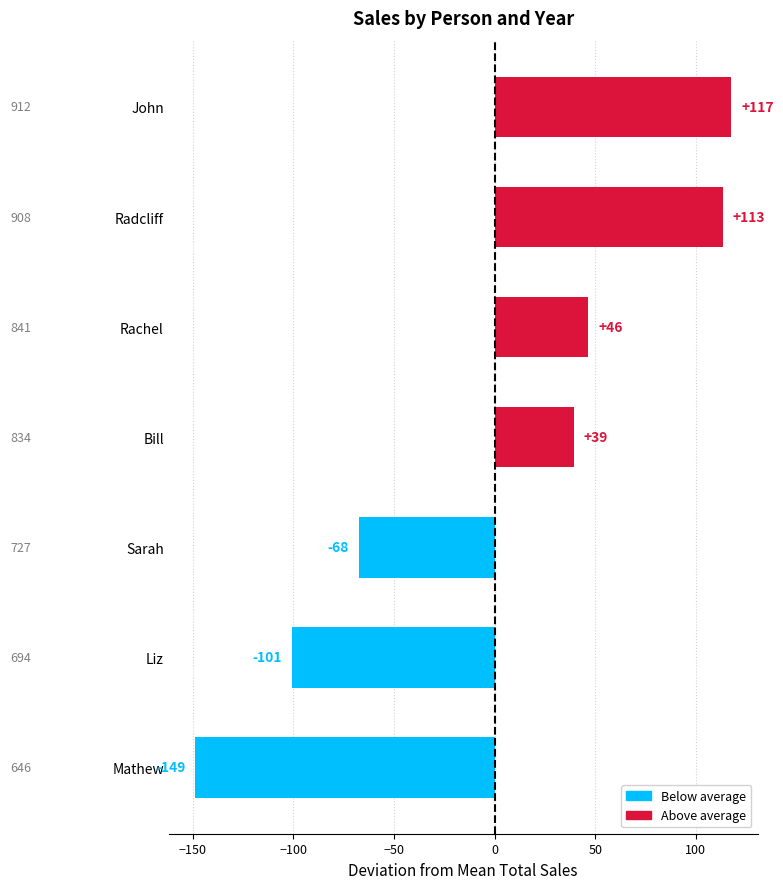

Are the bars horizontal?

Yes